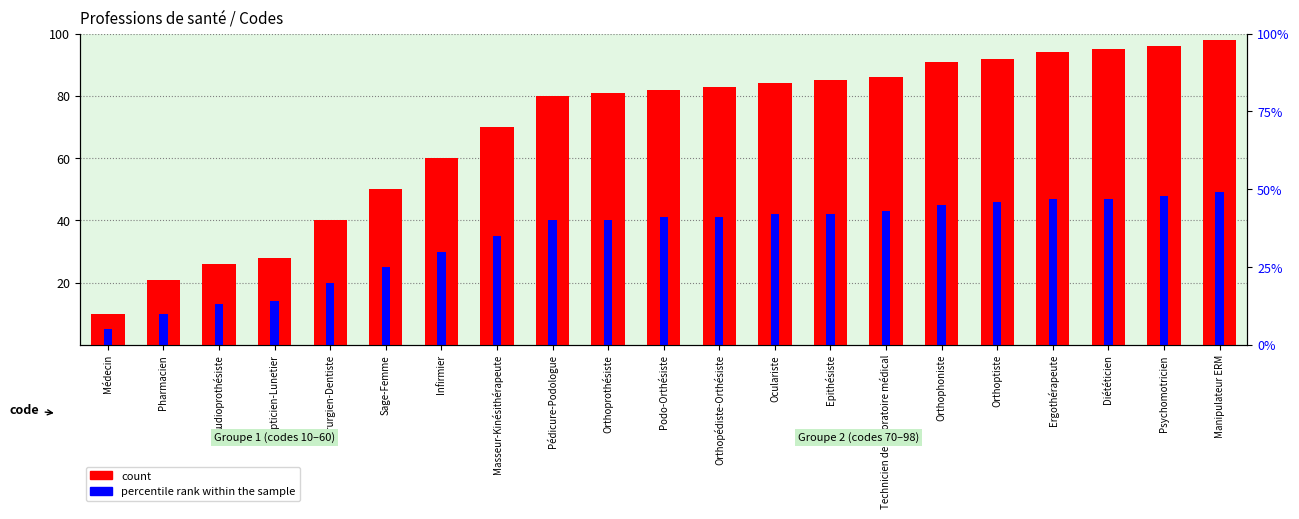

What is the highest value of the count series?

98